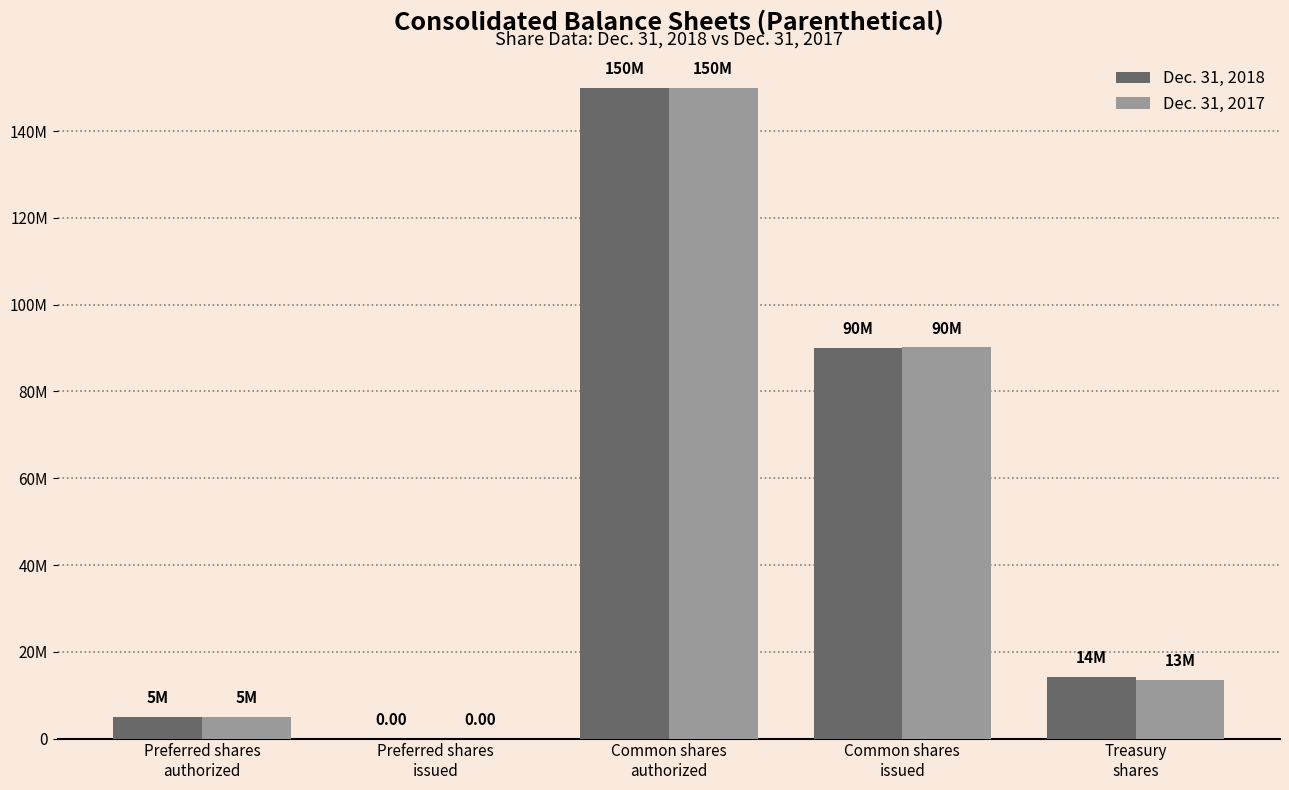

Between Preferred shares
authorized and Treasury
shares, which series saw the biggest shift?

Dec. 31, 2018